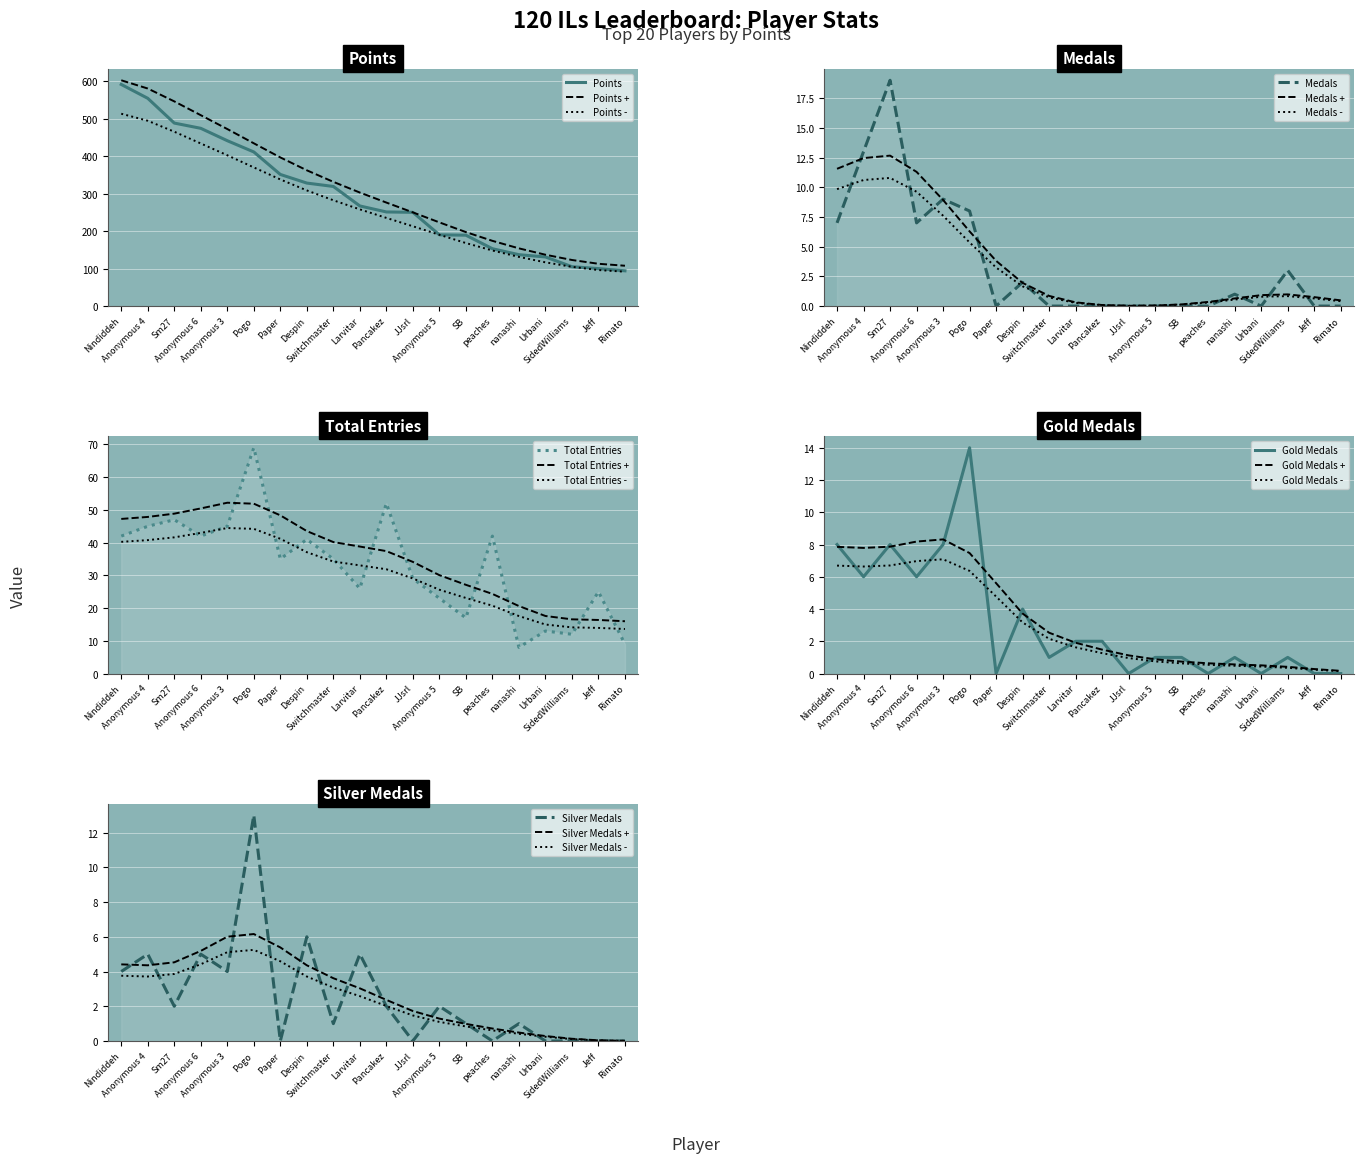

Reading right to left, extract all data points from this chart.

Points: 94	100	105	131	137	153	189	190	250	251	267	319	328	351	411	441	474	488	554	591
Medals: 0	0	3	0	1	0	0	0	0	0	0	0	2	0	8	9	7	19	13	7
Entries: 9	25	12	13	8	42	17	23	29	52	26	35	41	35	69	45	42	47	45	42
Gold: 0	0	1	0	1	0	1	1	0	2	2	1	4	0	14	8	6	8	6	8
Silver: 0	0	0	0	1	0	1	2	0	2	5	1	6	0	13	4	5	2	5	4